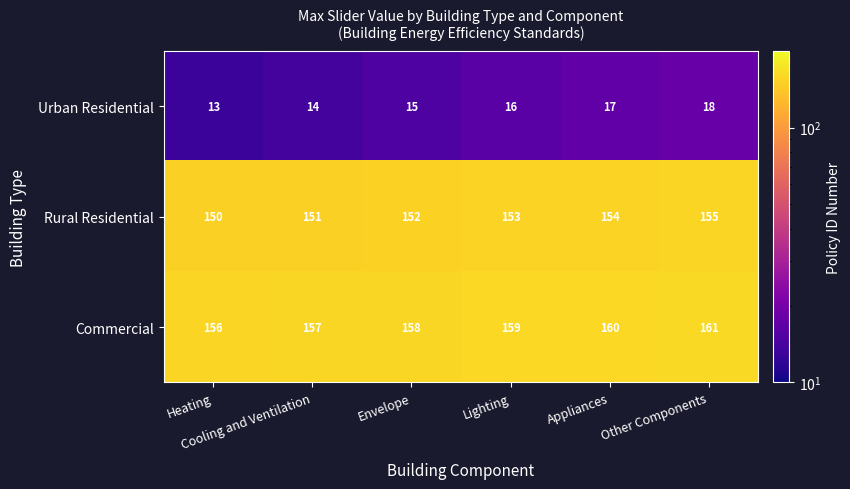

What is the greatest value displayed?

161